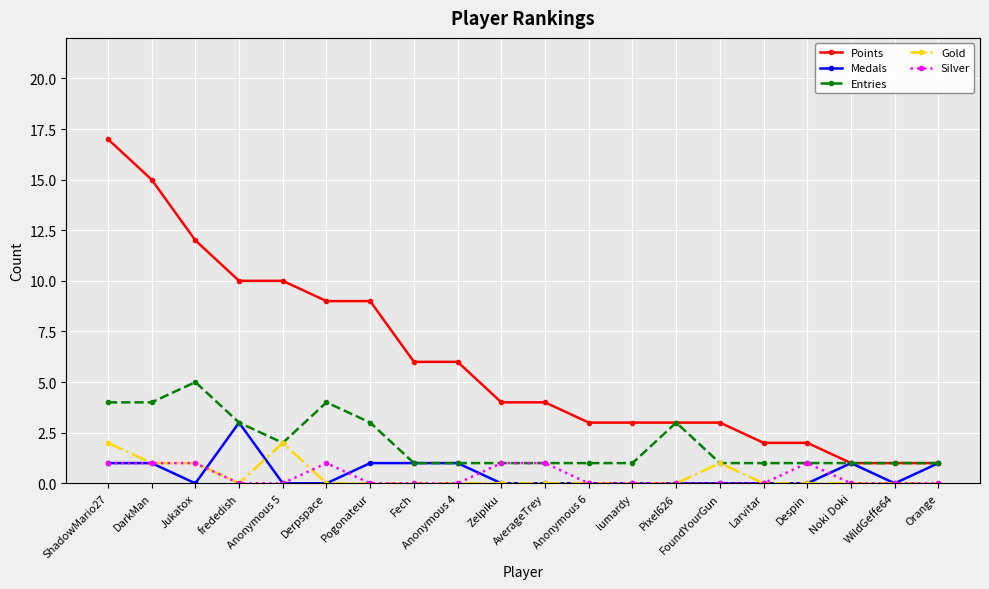

Which series has the largest total across all categories?

Points